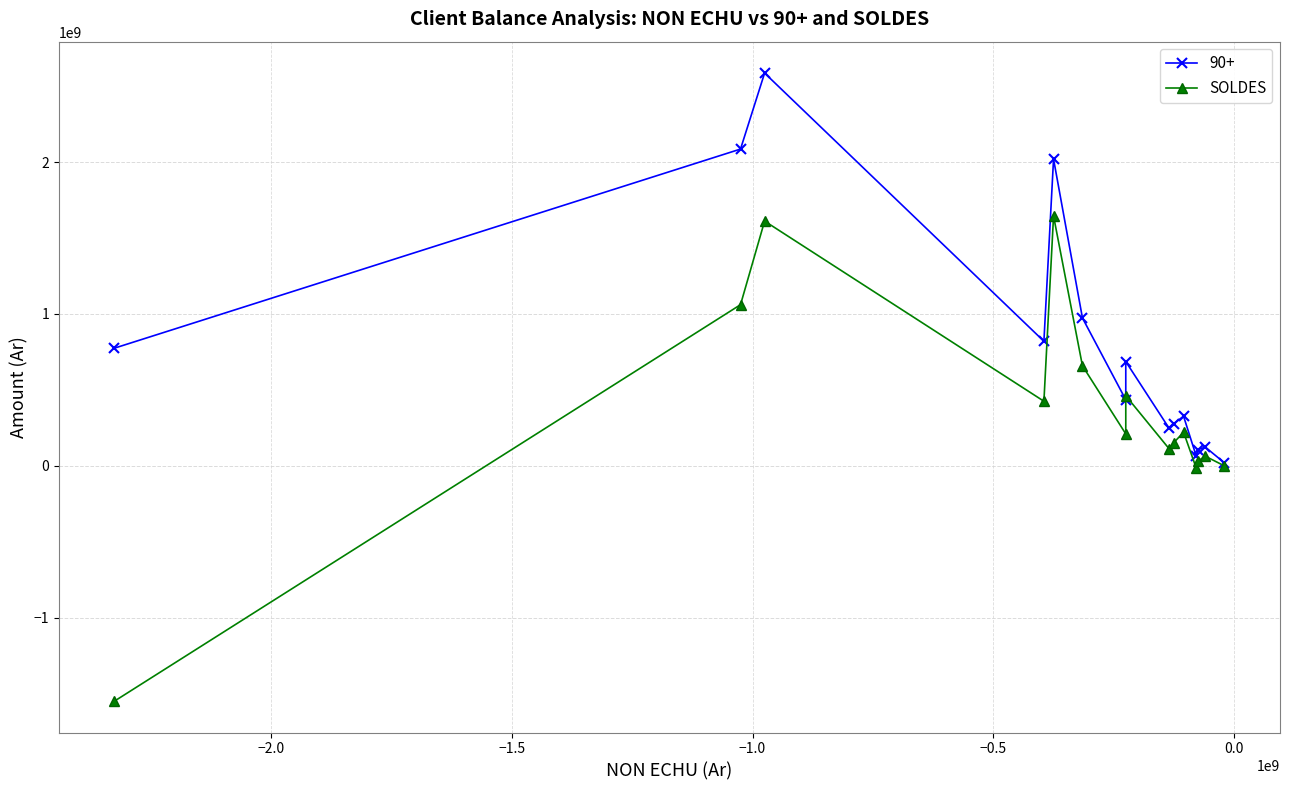

Reading left to right, transcribe all the data shown in this chart.

-1549939617.5	1061284237.2	1611917861.4	425255299.3	1645722982.7	658824173.7	210023187.0	461595122.8	112191282.5	153348321.4	221439688.4	-15000000.0	31239709.3	63497901.5	-851667.9